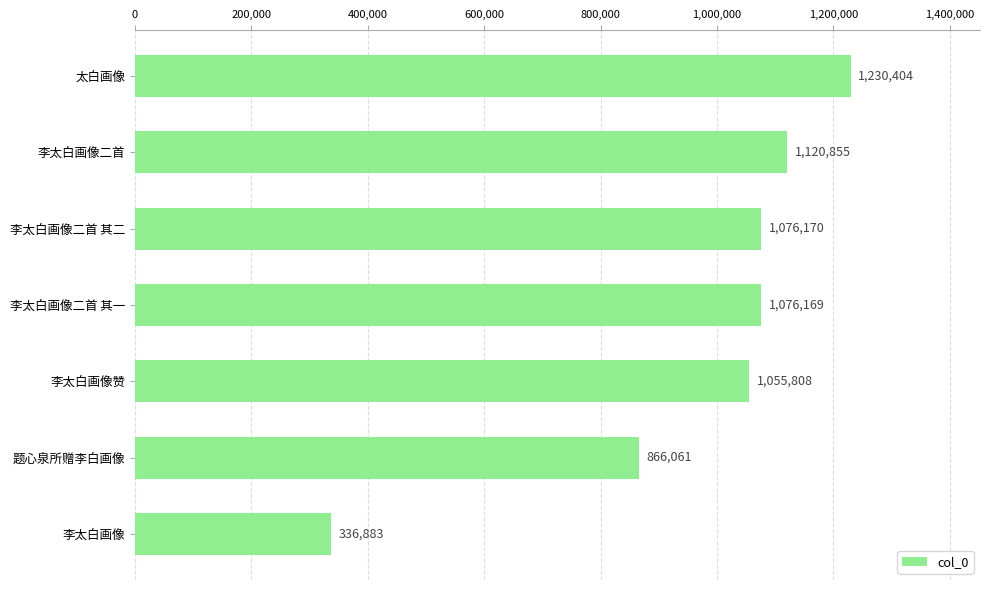

The chart shows a value of 1055808 at 李太白画像赞. True or false?

True